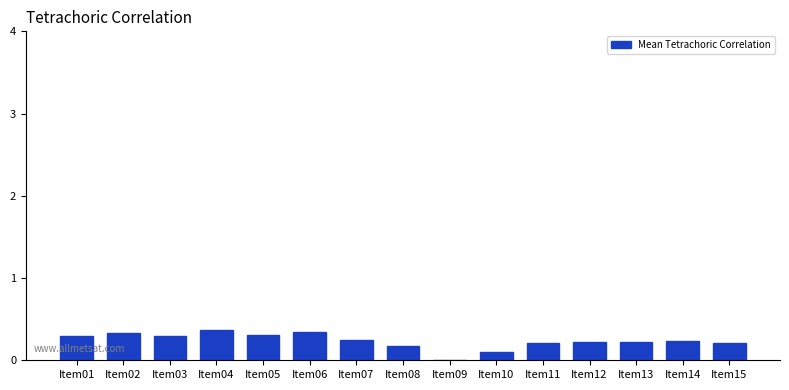

Is it true that the value at Item04 is 0.1?

False